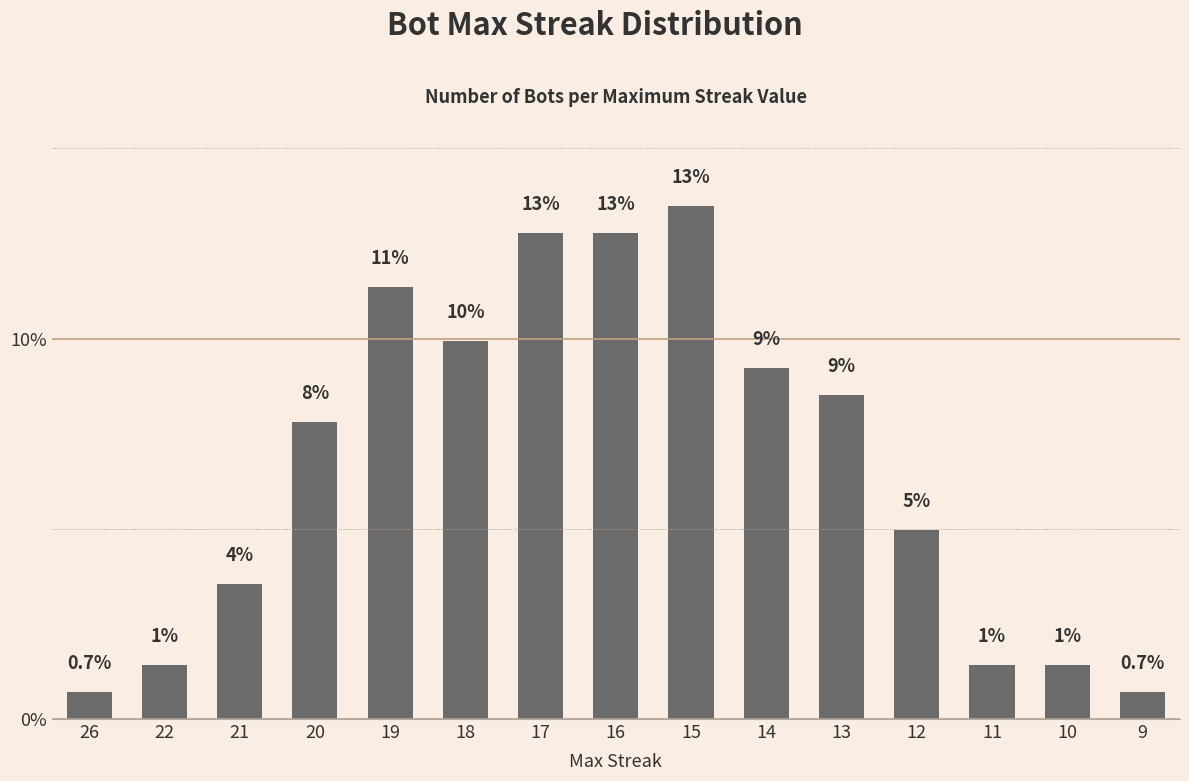

Rank the categories by value from highest to lowest.

15, 17, 16, 19, 18, 14, 13, 20, 12, 21, 22, 11, 10, 26, 9